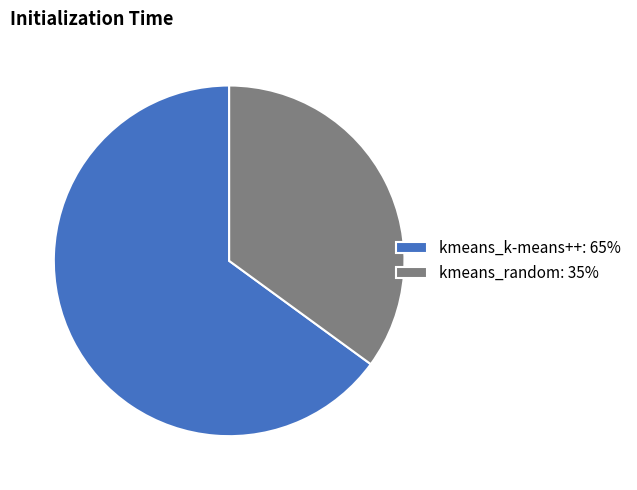

Which has a higher value, kmeans_random: 35% or kmeans_k-means++: 65%?

kmeans_k-means++: 65%